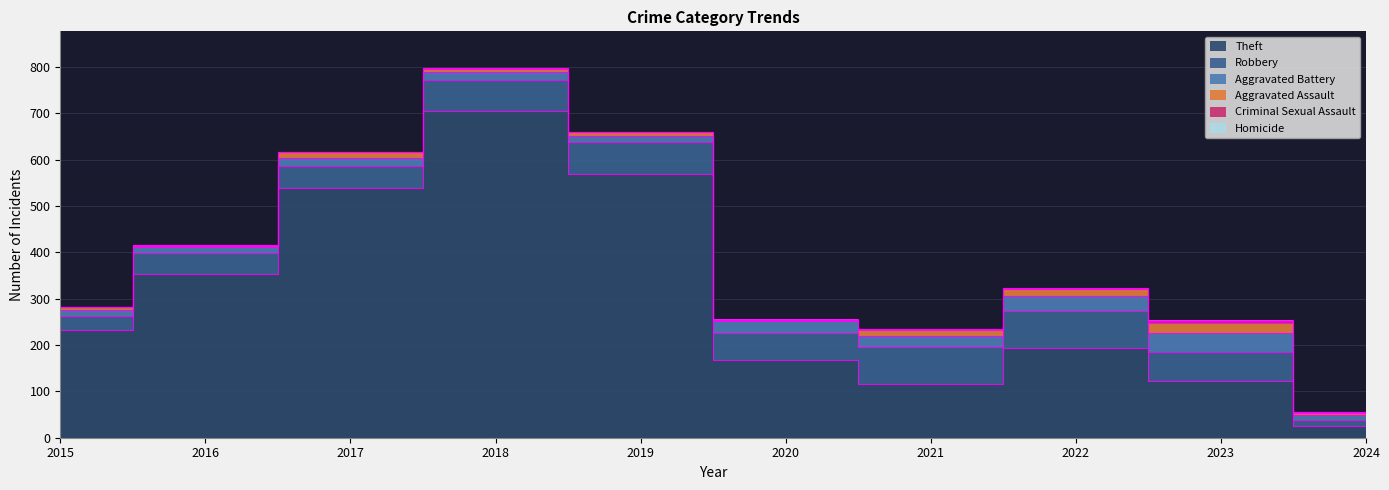

At which label does Aggravated Battery reach its minimum?

2024